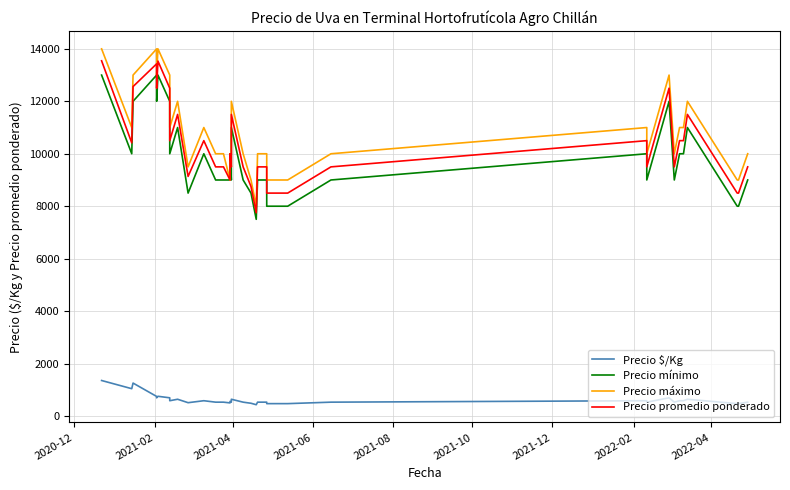

In Precio promedio ponderado, how many points are higher than both neighbors (excluding endpoints)?

8